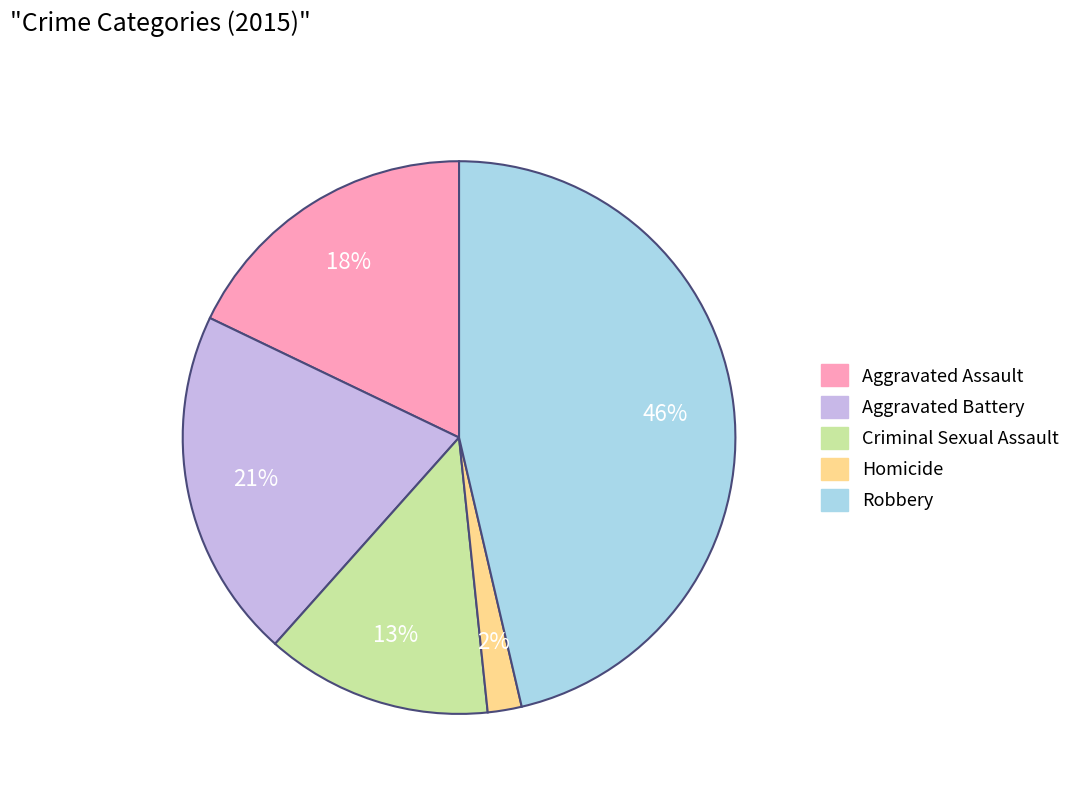

To the nearest percent, what is the combined percentage of Robbery and Aggravated Assault?

64%